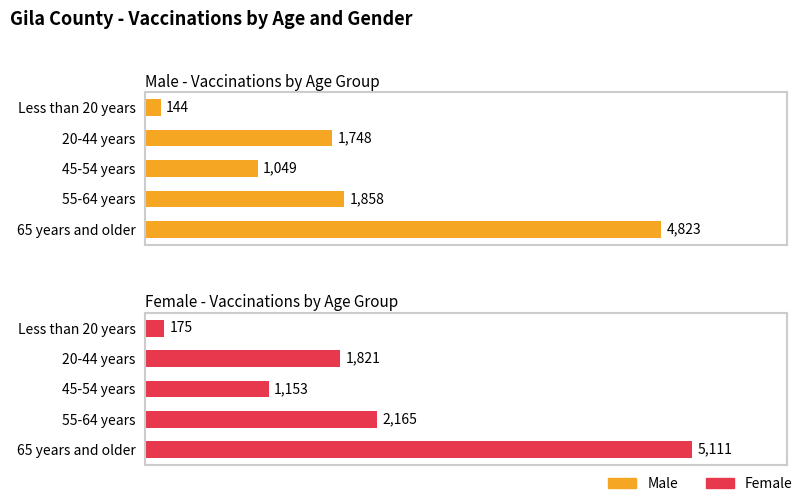

Rank the series by their average value, from highest to lowest.

Female, Male